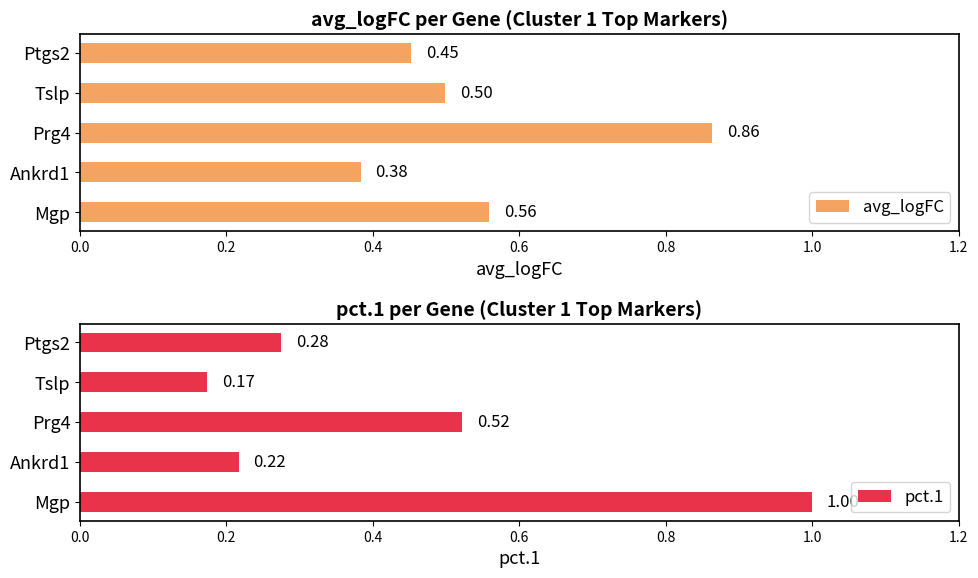

What are all the series names shown in the legend?

avg_logFC, pct.1